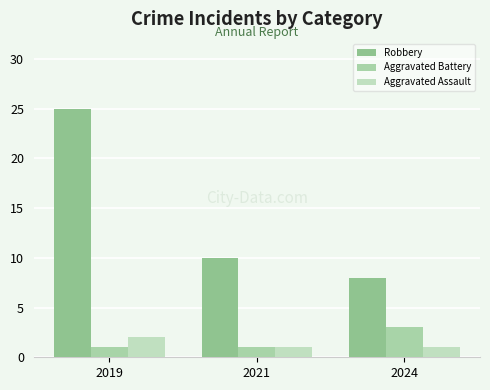

What is the total value across all series at 2024?

12